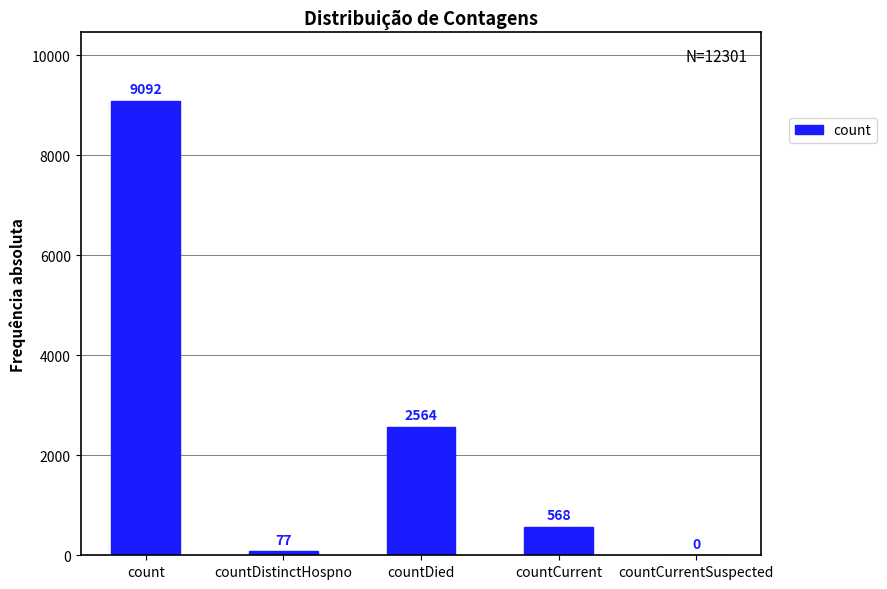

At which category does the chart reach its peak across all series?

count